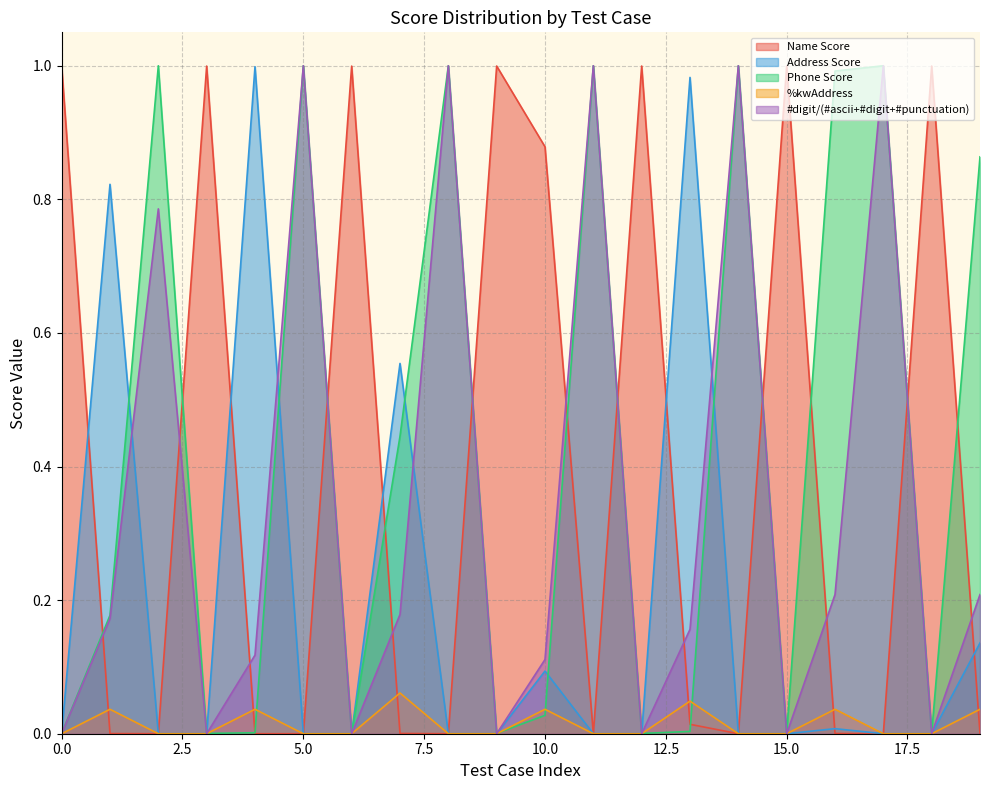

Reading left to right, extract all data points from this chart.

Name Score: 0=1.0	1=0.0	2=0.0	3=1.0	4=0.0	5=0.0	6=1.0	7=0.0	8=0.0	9=1.0	10=0.9	11=0.0	12=1.0	13=0.0	14=0.0	15=1.0	16=0.0	17=0.0	18=1.0	19=0.0
Address Score: 0=0.0	1=0.8	2=0.0	3=0.0	4=1.0	5=0.0	6=0.0	7=0.6	8=0.0	9=0.0	10=0.1	11=0.0	12=0.0	13=1.0	14=0.0	15=0.0	16=0.0	17=0.0	18=0.0	19=0.1
Phone Score: 0=0.0	1=0.2	2=1.0	3=0.0	4=0.0	5=1.0	6=0.0	7=0.4	8=1.0	9=0.0	10=0.0	11=1.0	12=0.0	13=0.0	14=1.0	15=0.0	16=1.0	17=1.0	18=0.0	19=0.9
%kwAddress: 0=0.0	1=0.0	2=0.0	3=0.0	4=0.0	5=0.0	6=0.0	7=0.1	8=0.0	9=0.0	10=0.0	11=0.0	12=0.0	13=0.0	14=0.0	15=0.0	16=0.0	17=0.0	18=0.0	19=0.0
#digit/(#ascii+#digit+#punctuation): 0=0.0	1=0.2	2=0.8	3=0.0	4=0.1	5=1.0	6=0.0	7=0.2	8=1.0	9=0.0	10=0.1	11=1.0	12=0.0	13=0.2	14=1.0	15=0.0	16=0.2	17=1.0	18=0.0	19=0.2